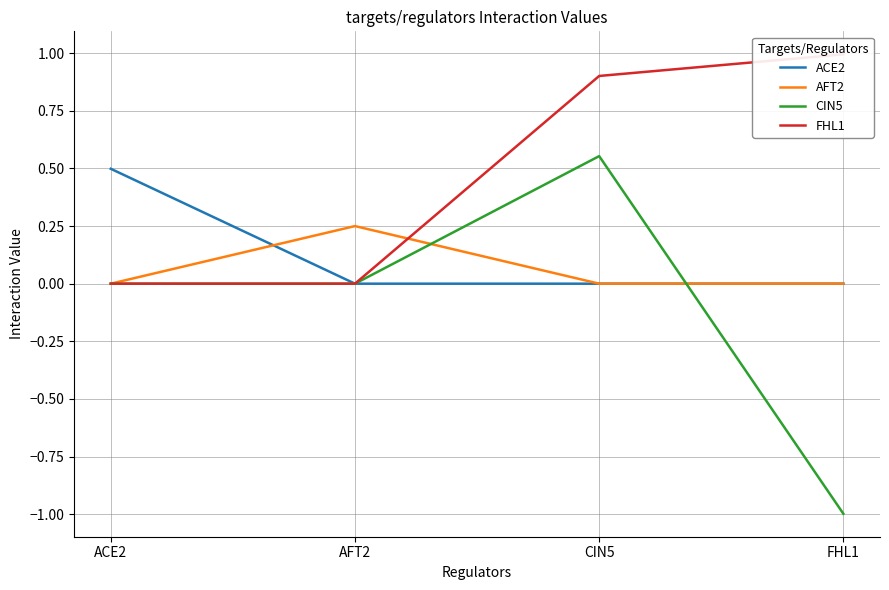

List the labels in order of CIN5 value, largest first.

CIN5, ACE2, AFT2, FHL1